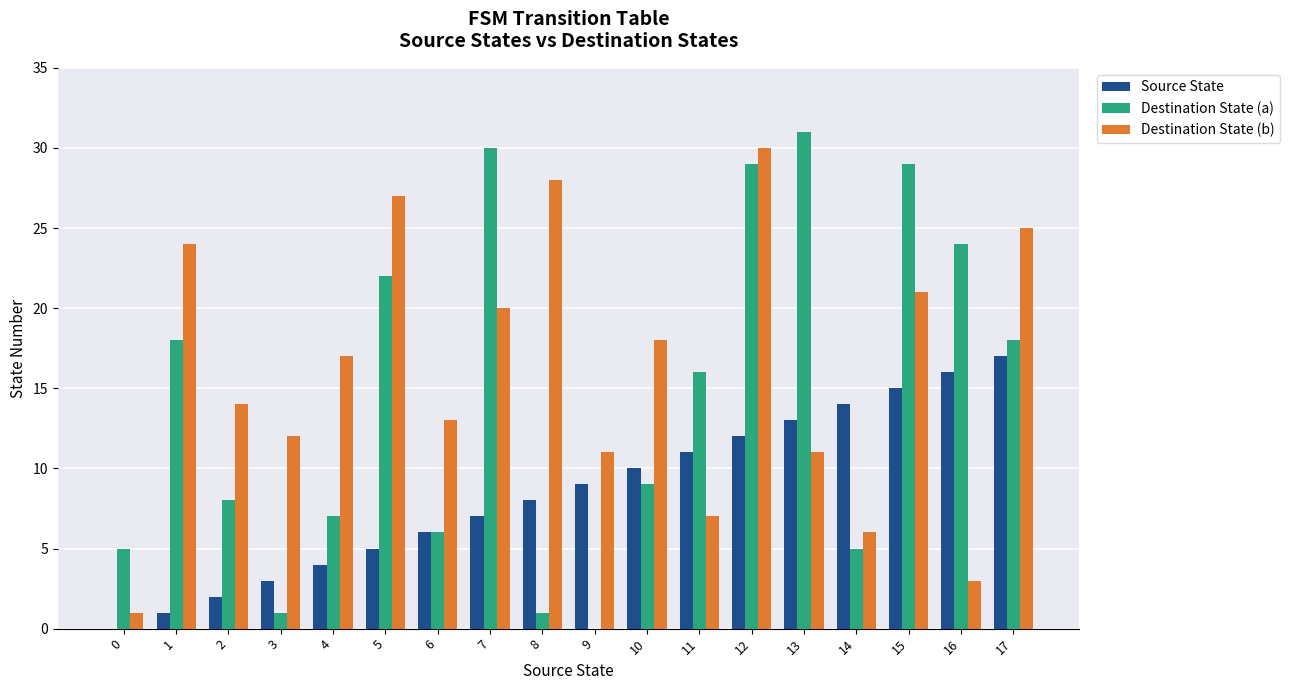

What are all the series names shown in the legend?

Source State, Destination State (a), Destination State (b)